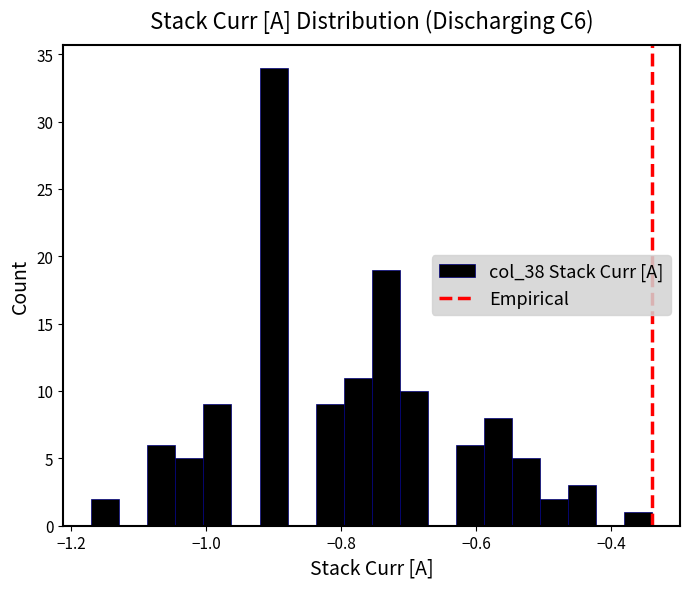

Read against the x-axis, roughly where is the centre of the tallest bar?

-0.90